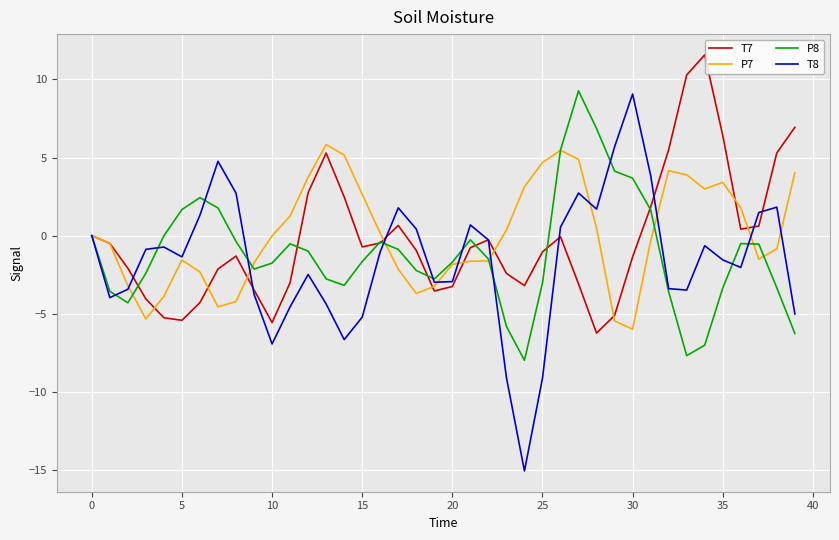

Which series has the widest spread of values?

T8